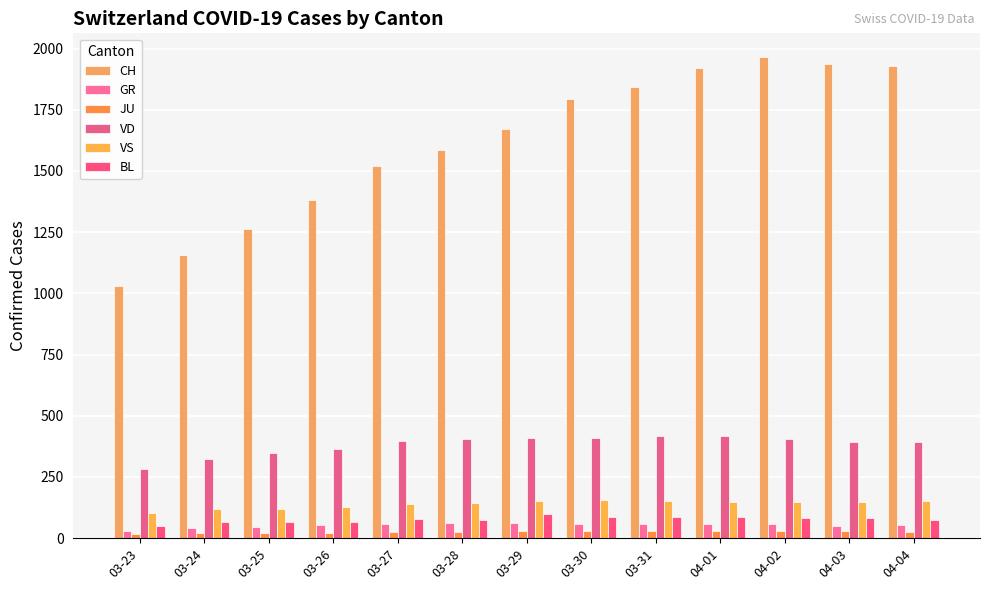

How many groups of bars are there?

13